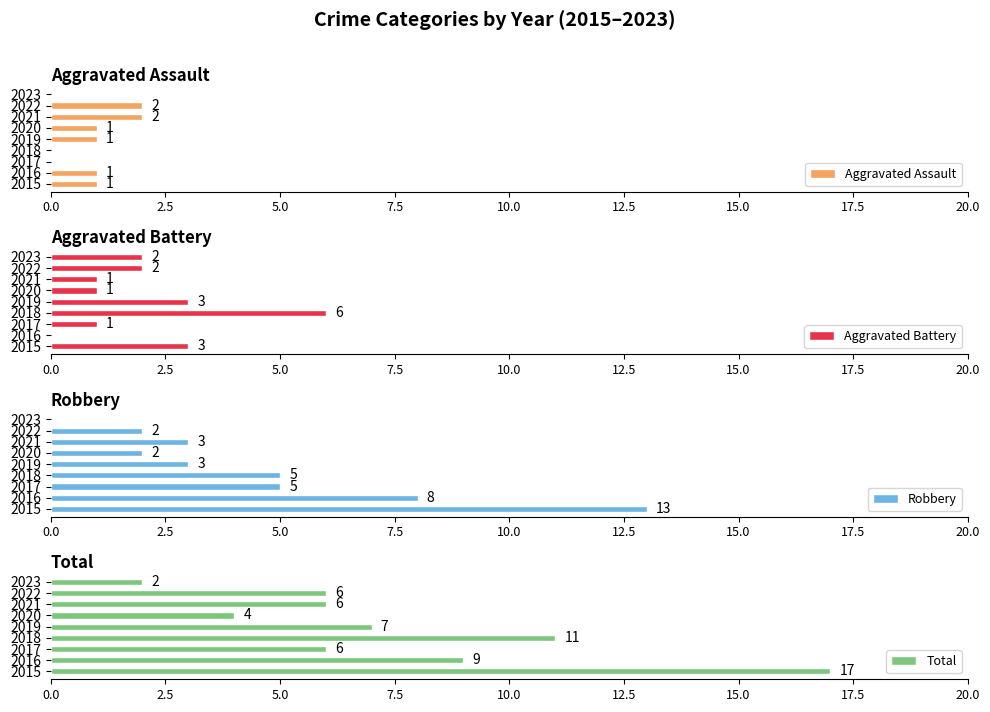

What is the sum of all Aggravated Assault values?

8